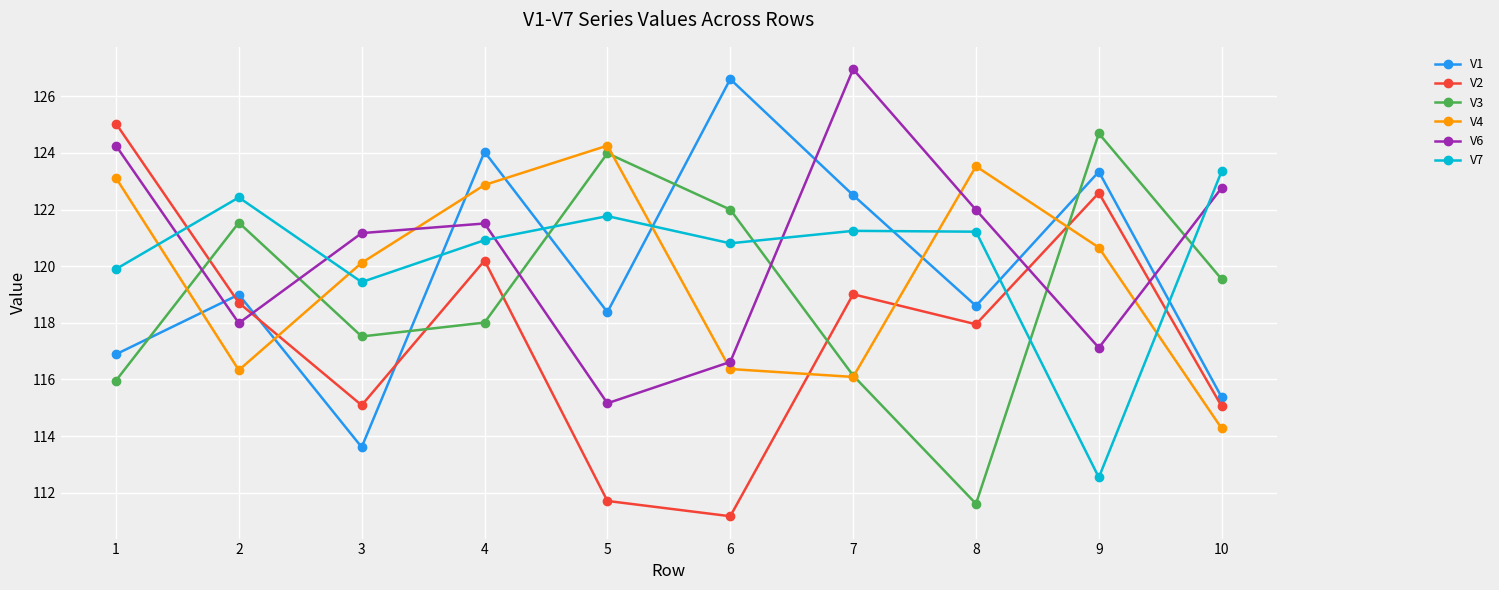

Where is V3 nearest to the value 118?

4